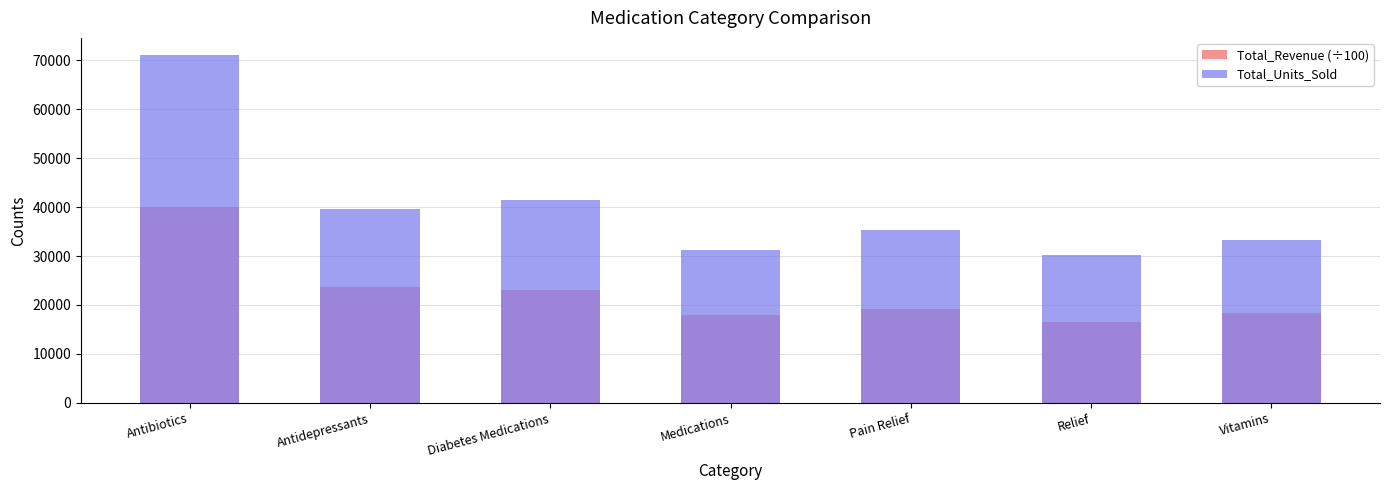

Reading right to left, what are all the values shown in this chart?

Total_Revenue (÷100): 18401.0	16597.3	19264.1	17854.8	23160.6	23716.4	40098.5
Total_Units_Sold: 33337.0	30282.0	35241.0	31259.0	41513.0	39538.0	71028.0